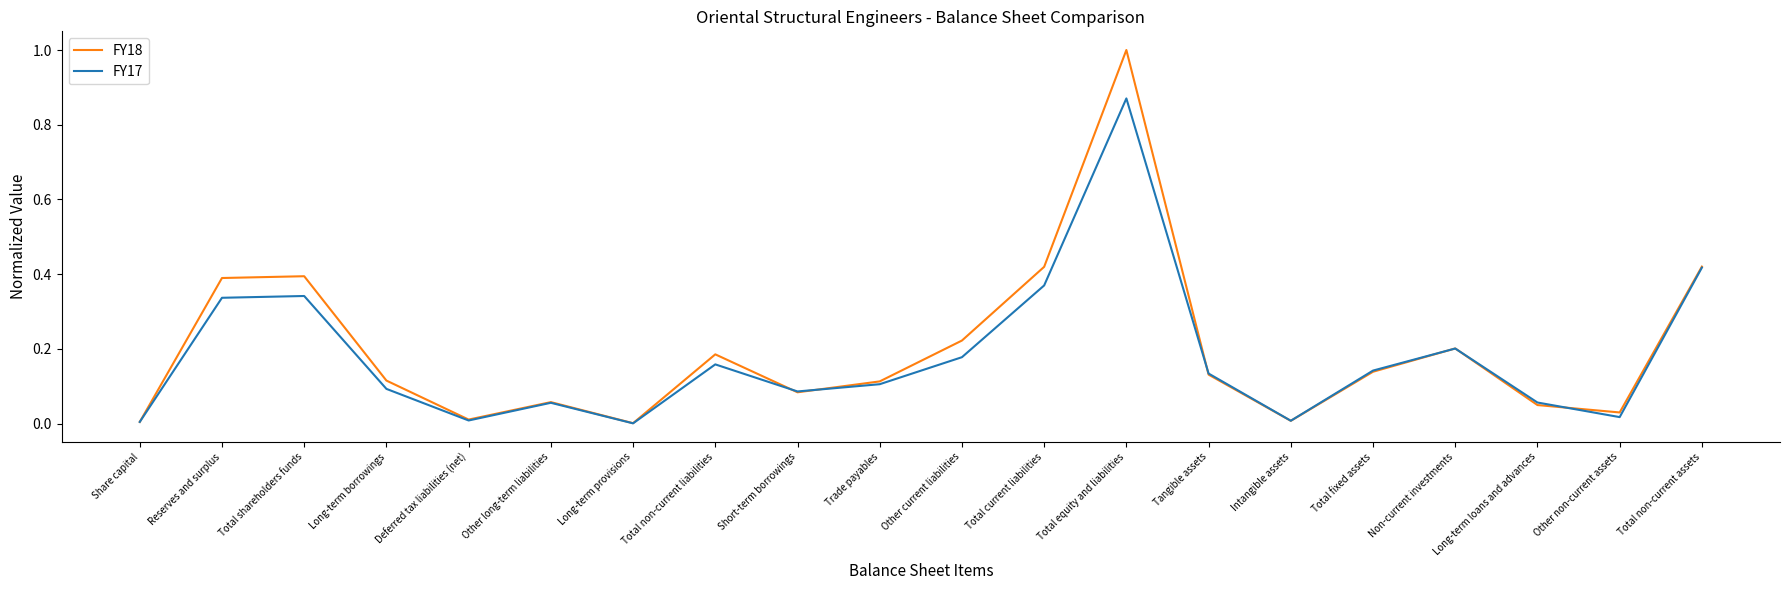

At which label does FY17 reach its peak?

Total equity and liabilities